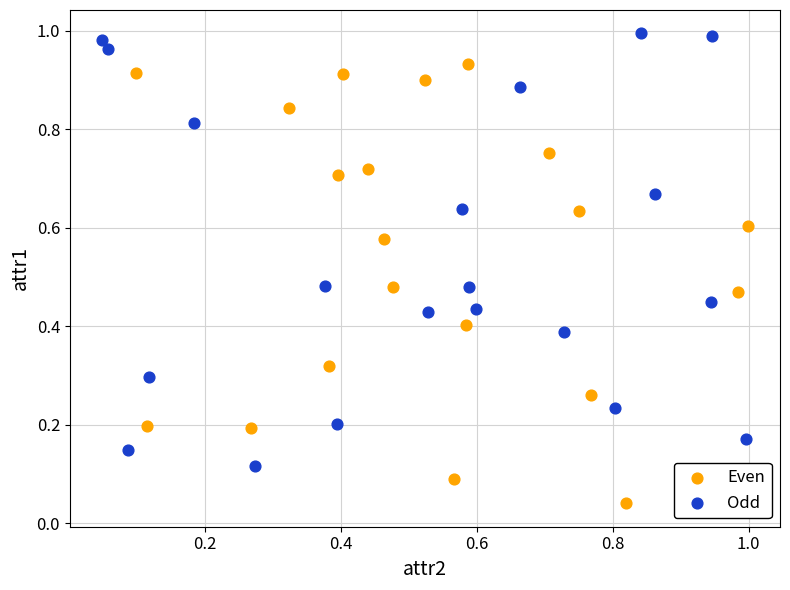

What are all the series names shown in the legend?

Even, Odd